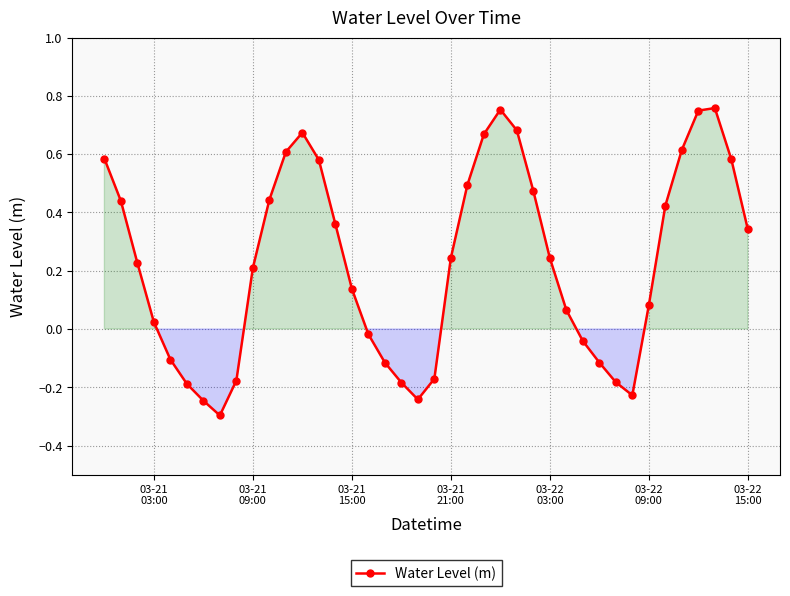

What is the difference between the maximum and minimum values?

1.1